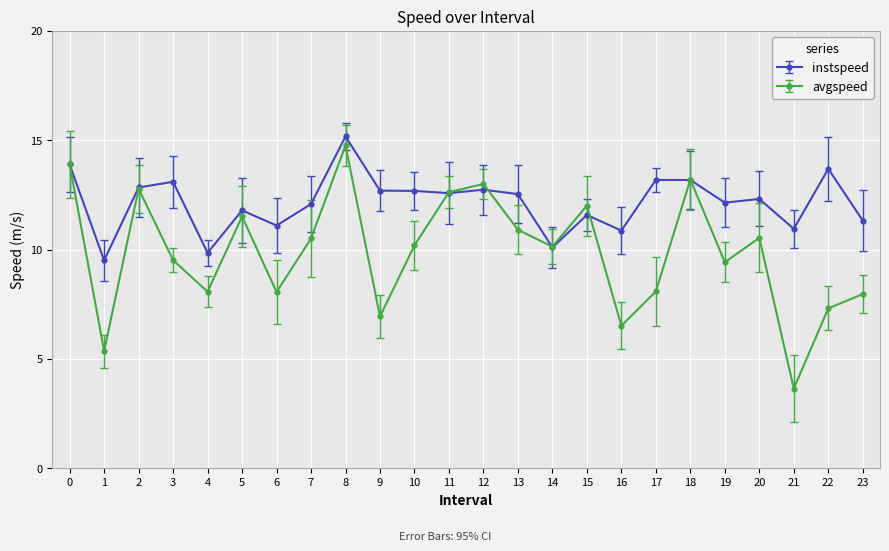

What is the value of the instspeed point at the 2nd from the left?

9.5